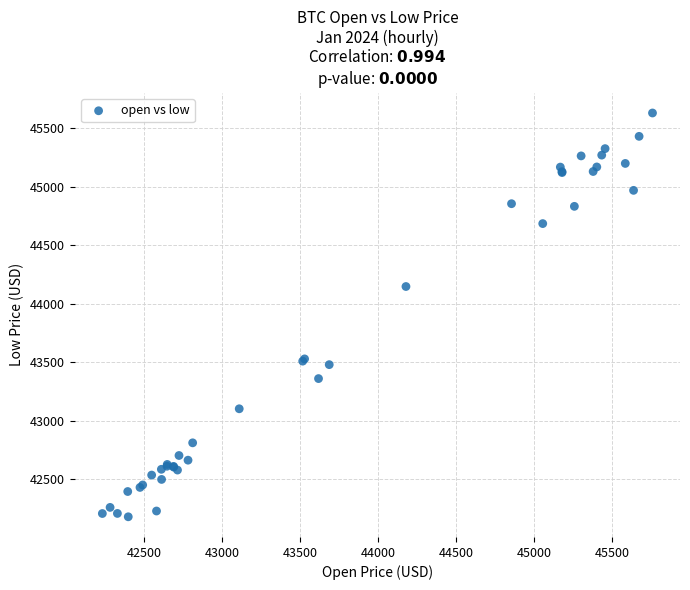

What Y value in the scatter plot is closest to 43905?

44148.3